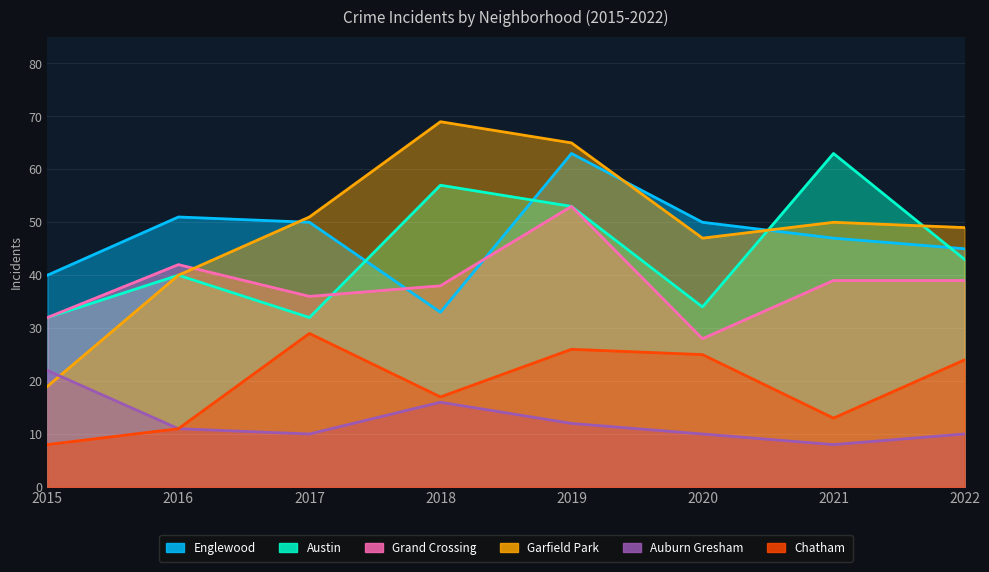

Rank the categories by Chatham value from highest to lowest.

2017, 2019, 2020, 2022, 2018, 2021, 2016, 2015